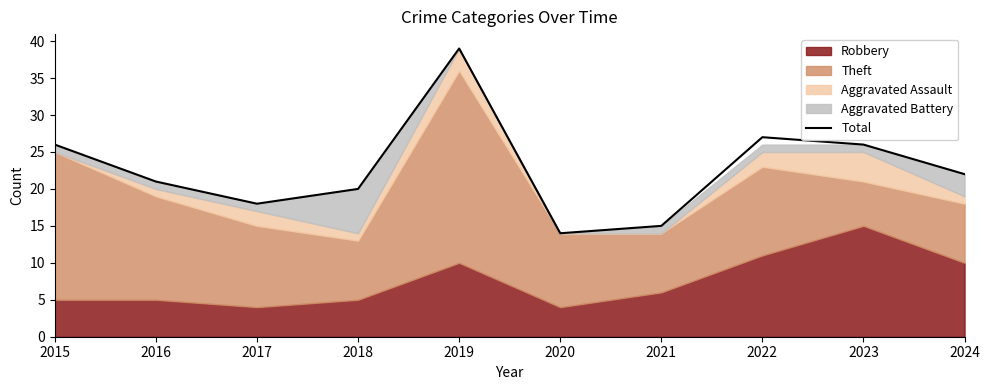

How many data points are above 22?

4